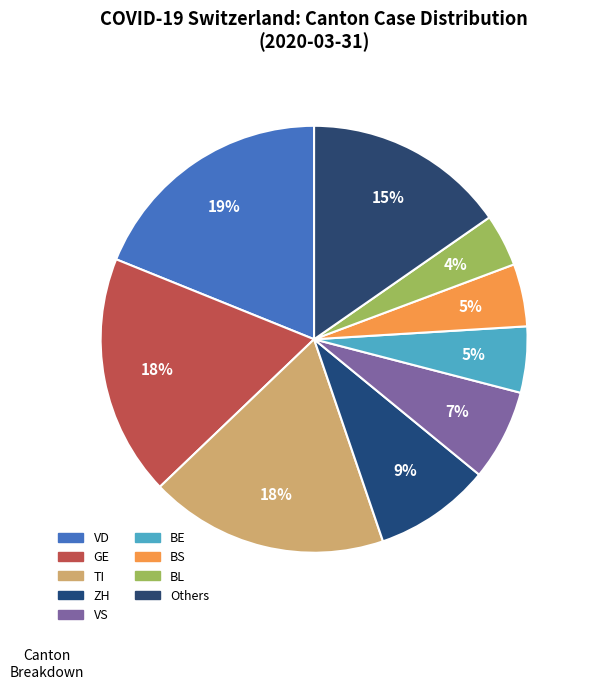

How many segments does this pie chart have?

9